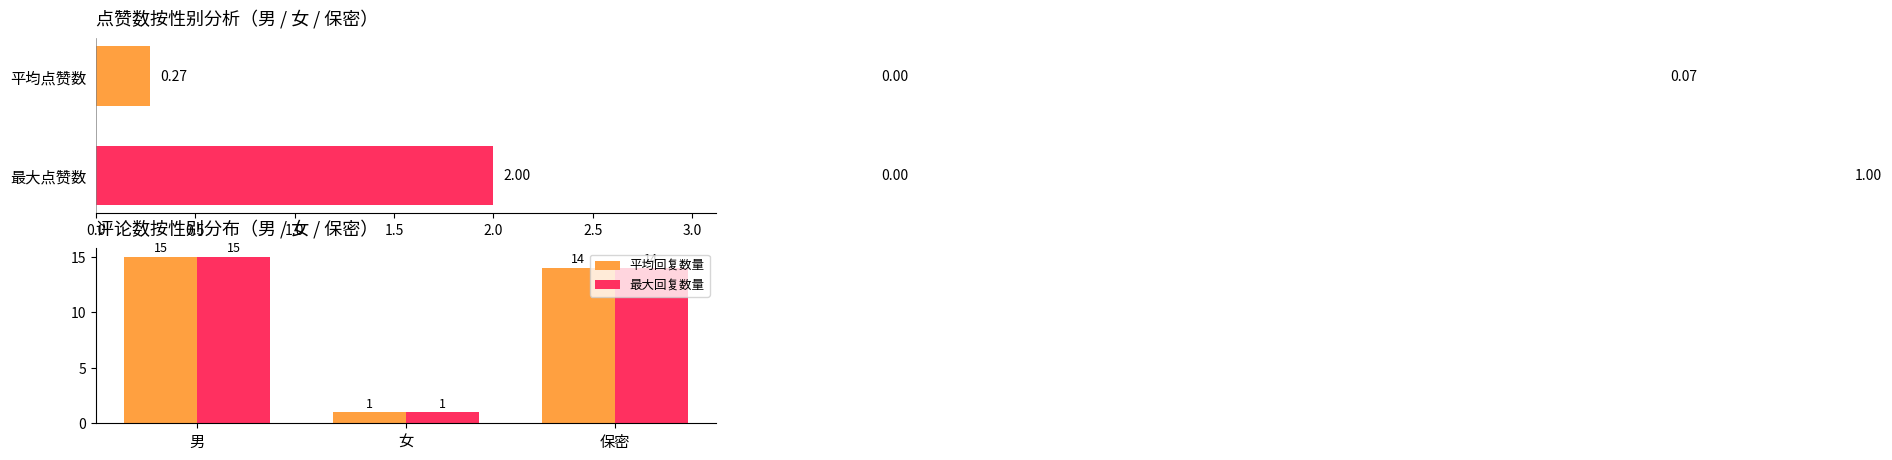

Does the chart contain any negative values?

No